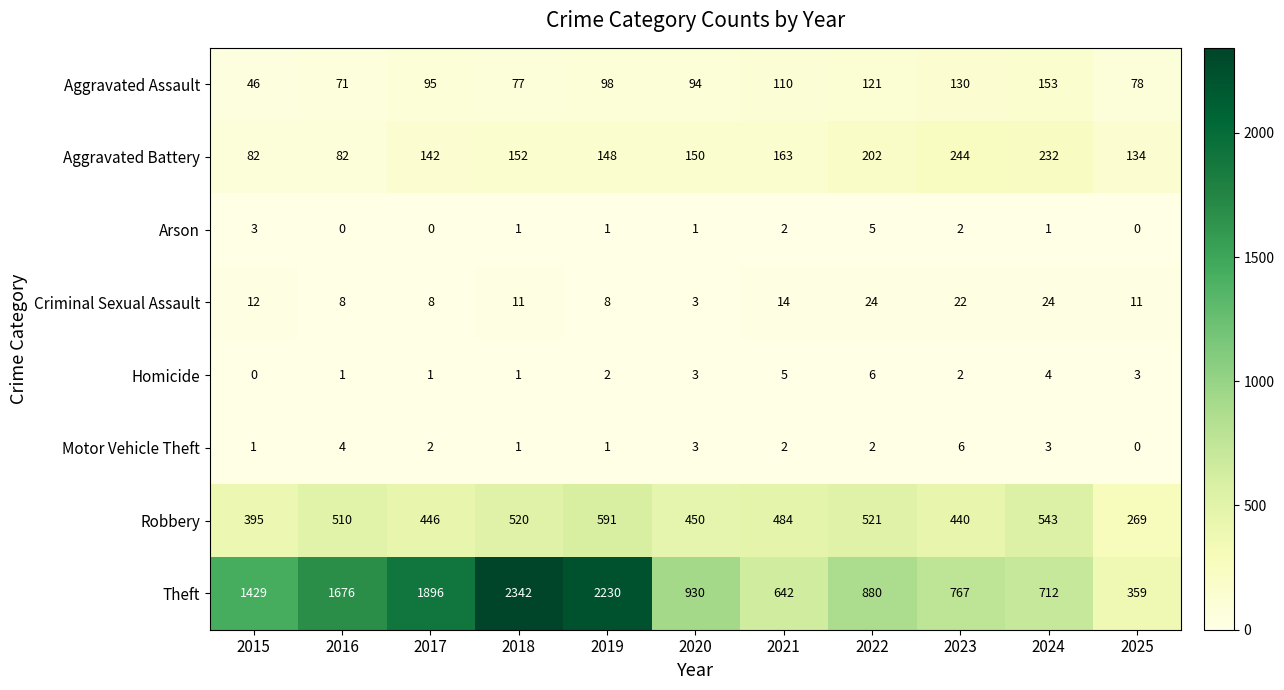

True or false: Criminal Sexual Assault has a value of 14 at 2019.

False